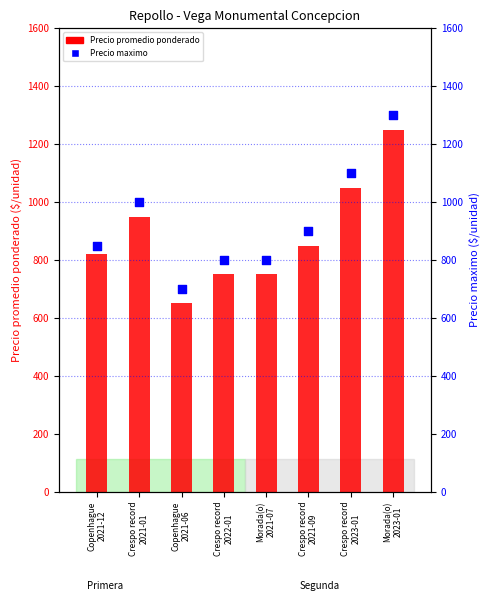

What are all the series names shown in the legend?

Precio promedio ponderado, Precio maximo